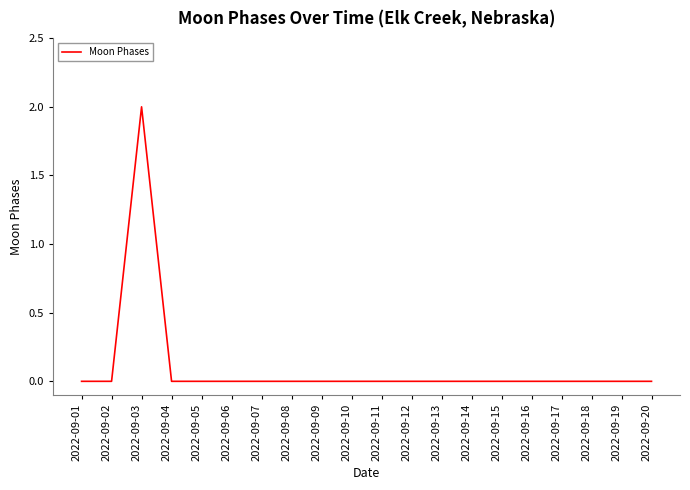

Is it true that the value at 2022-09-16 is 0?

True